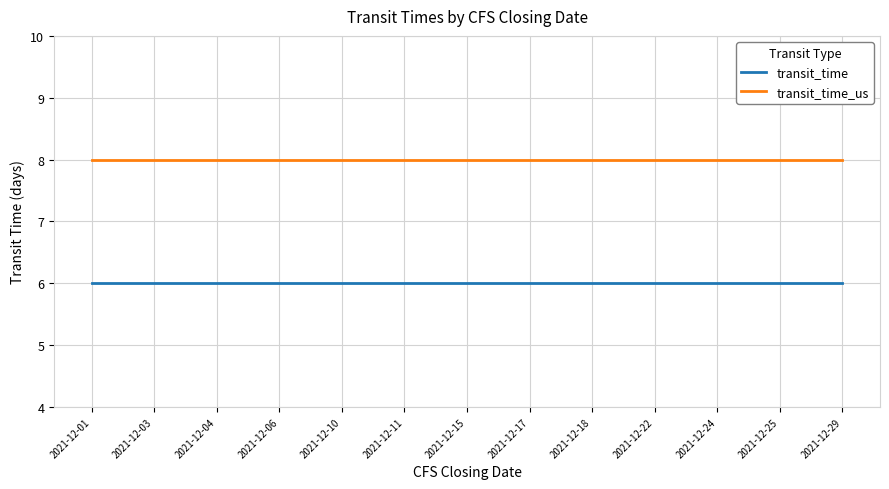

Does the chart display data point markers on the line(s)?

No